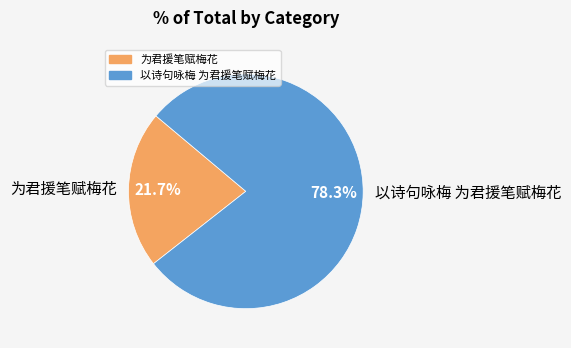

Which slice is the largest?

以诗句咏梅 为君援笔赋梅花